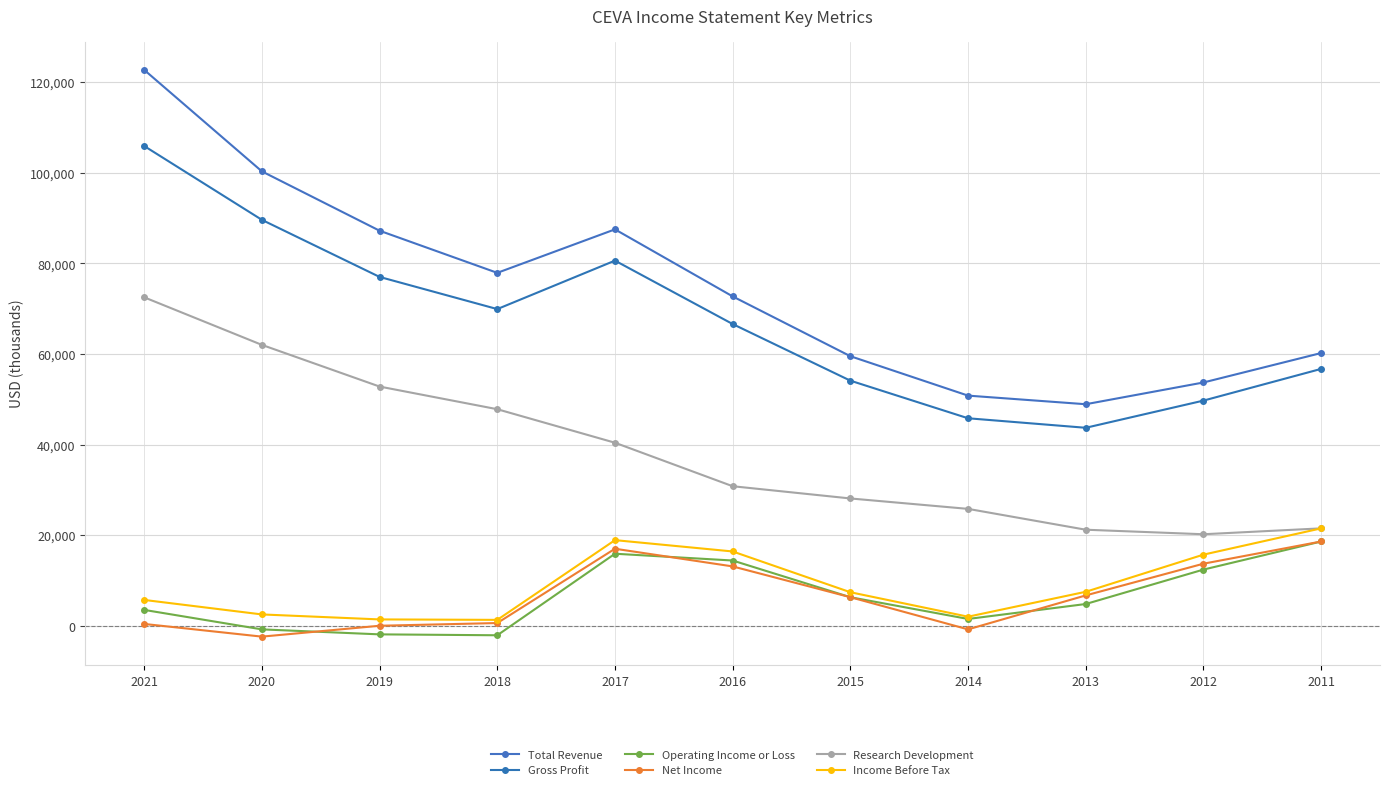

Reading left to right, what are all the values shown in this chart?

Total Revenue: 2021=122700	2020=100300	2019=87200	2018=77900	2017=87500	2016=72700	2015=59500	2014=50800	2013=48900	2012=53700	2011=60200
Gross Profit: 2021=105900	2020=89600	2019=77000	2018=69900	2017=80600	2016=66600	2015=54100	2014=45800	2013=43700	2012=49700	2011=56700
Operating Income or Loss: 2021=3500	2020=-800	2019=-1900	2018=-2100	2017=15900	2016=14400	2015=6300	2014=1500	2013=4800	2012=12400	2011=18600
Net Income: 2021=400	2020=-2400	2019=0	2018=600	2017=17000	2016=13100	2015=6300	2014=-800	2013=6700	2012=13700	2011=18600
Research Development: 2021=72500	2020=62000	2019=52800	2018=47800	2017=40400	2016=30800	2015=28100	2014=25800	2013=21200	2012=20200	2011=21500
Income Before Tax: 2021=5700	2020=2500	2019=1400	2018=1300	2017=18900	2016=16400	2015=7400	2014=2000	2013=7500	2012=15700	2011=21500